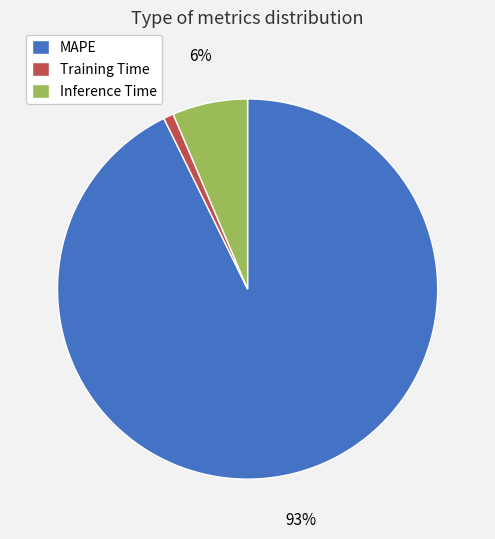

To the nearest percent, what is the combined percentage of Inference Time and MAPE?

99%